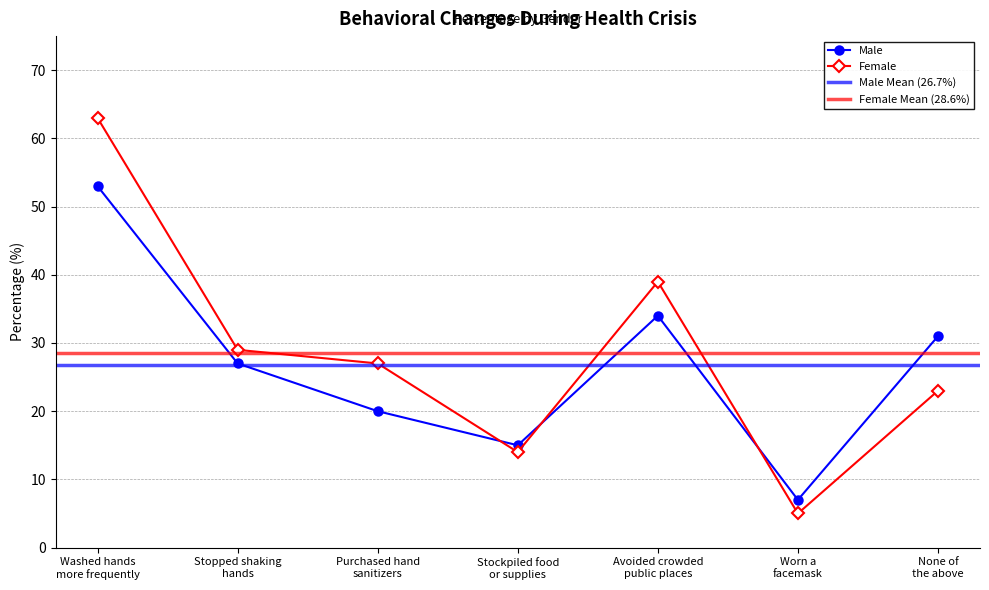

What is the value of the Female point at the 6th from the left?

5